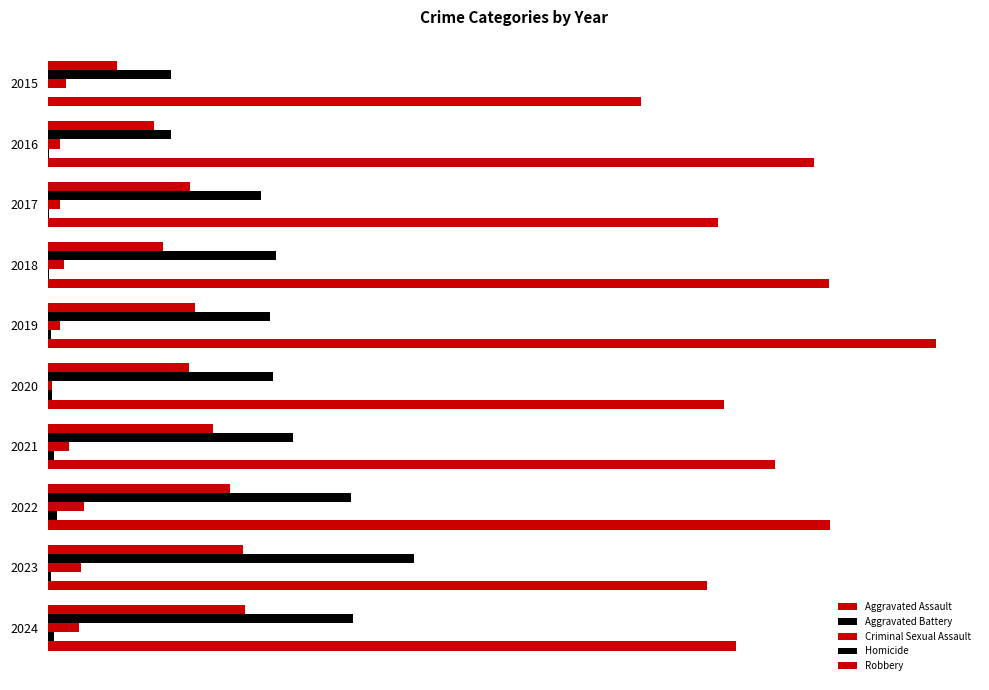

How many values in Homicide are above zero?

9